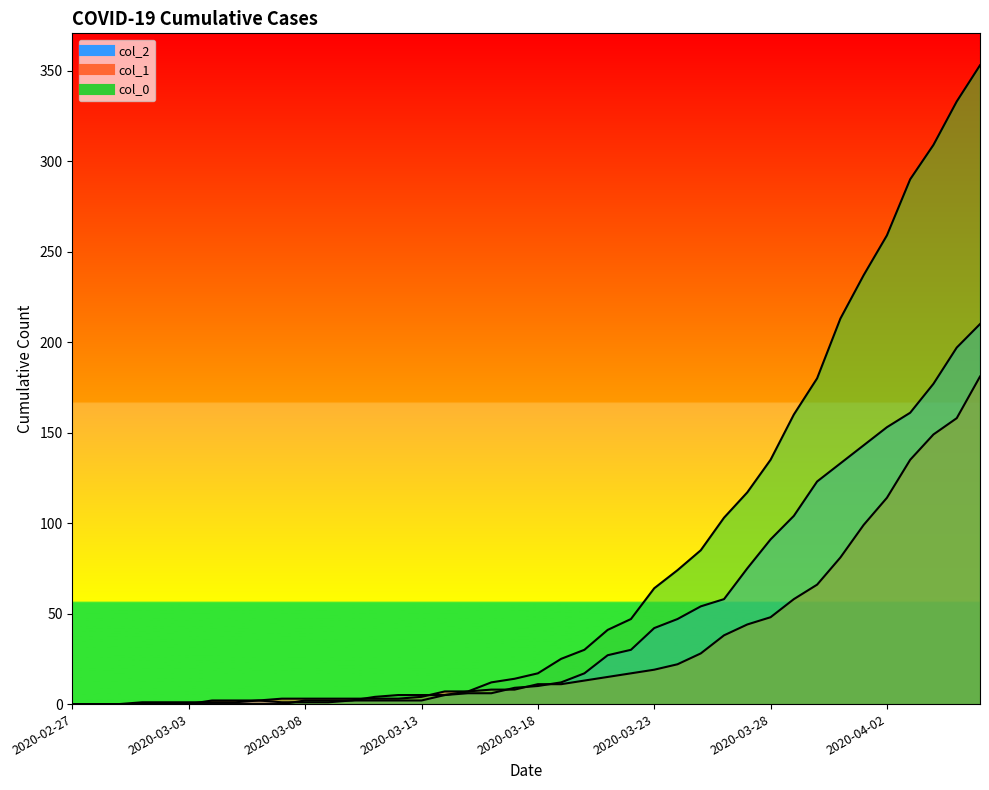

Which series has the widest spread of values?

col_0